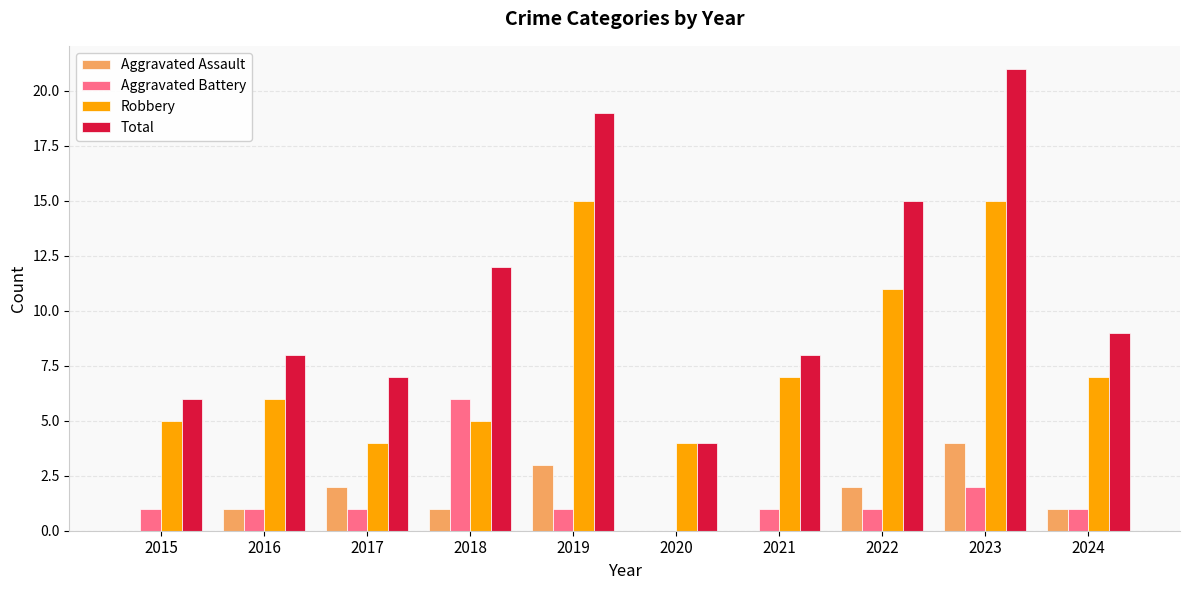

What is the sum of the Robbery values at 2018 and 2024?

12